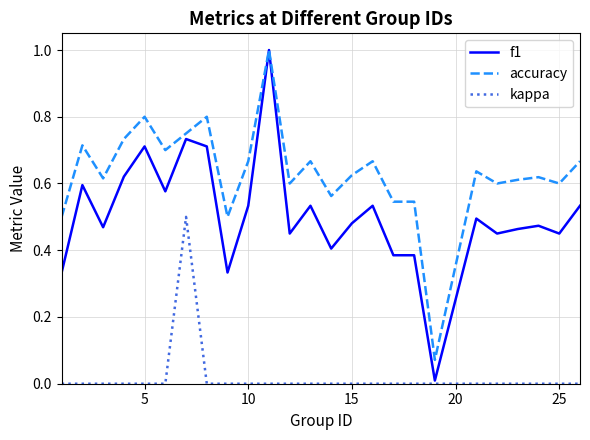

True or false: accuracy and kappa cross at least once.

False